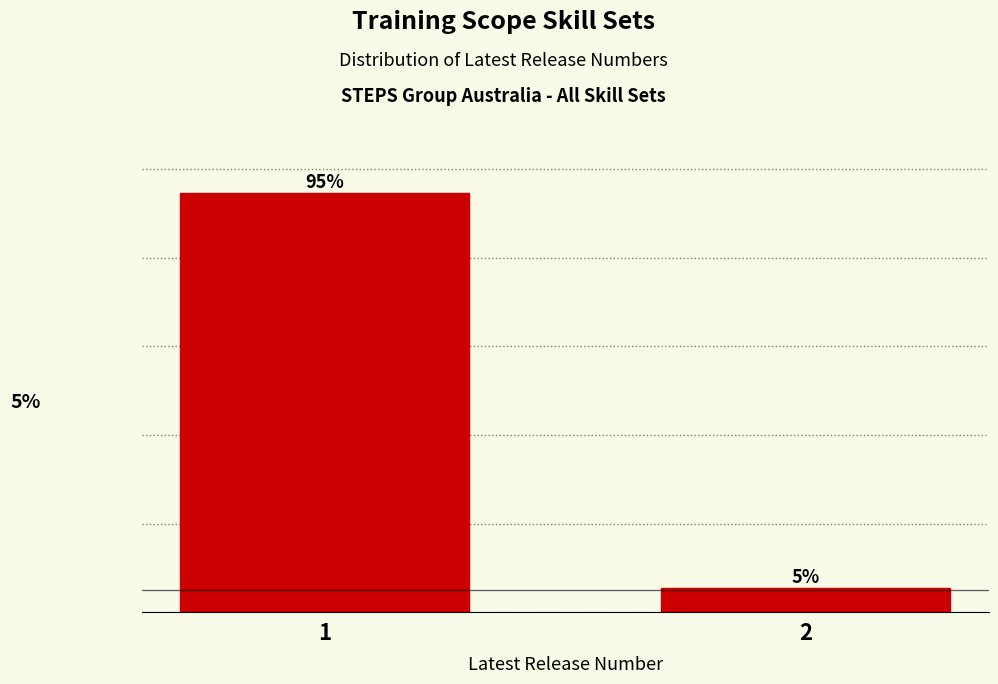

List the labels in order of value, smallest first.

2, 1